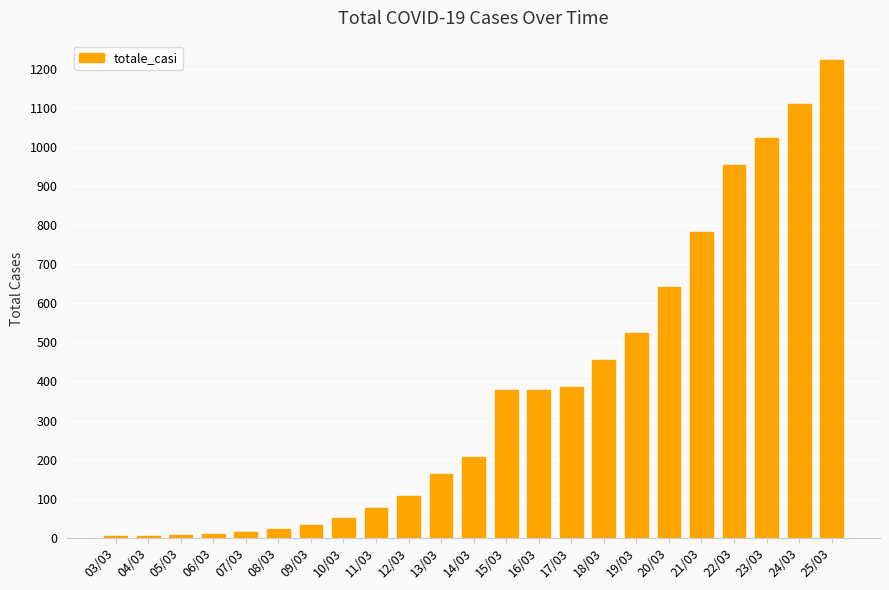

What is the label of the 13th bar from the left?

15/03